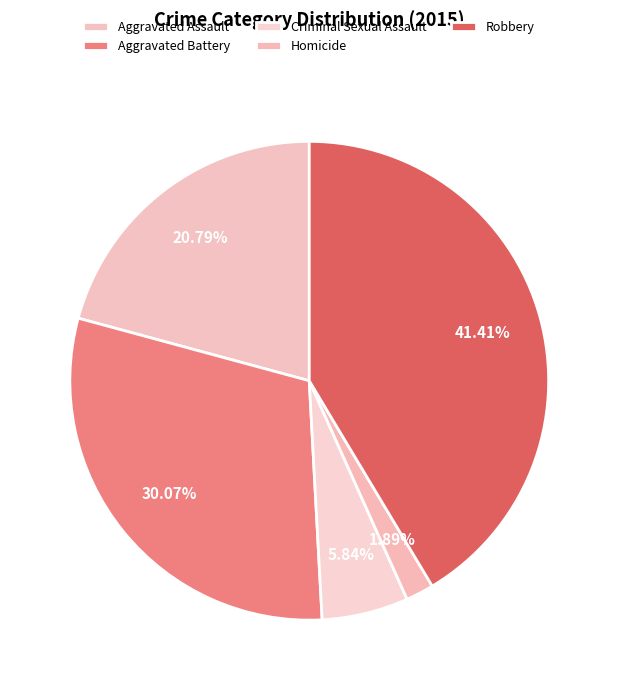

Is Homicide the majority of the pie?

No